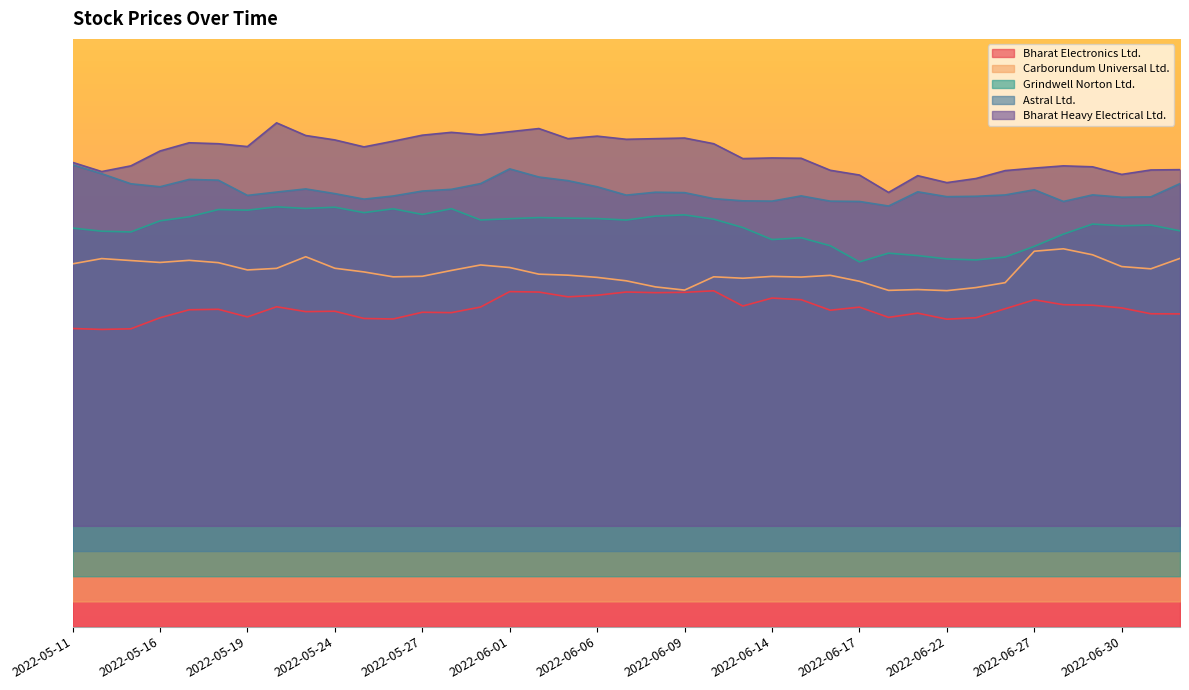

What is the greatest value displayed?

600.0